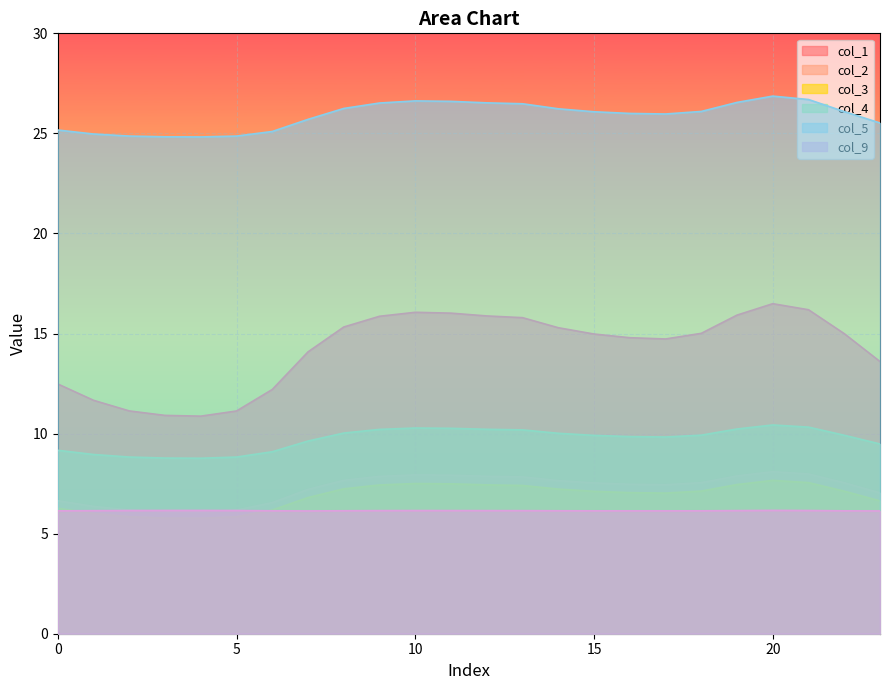

What is the smallest value displayed?

5.8